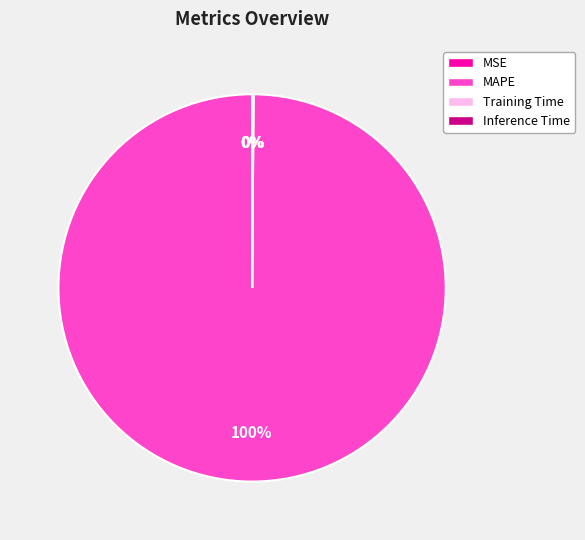

To the nearest percent, what is the average slice percentage?

25%